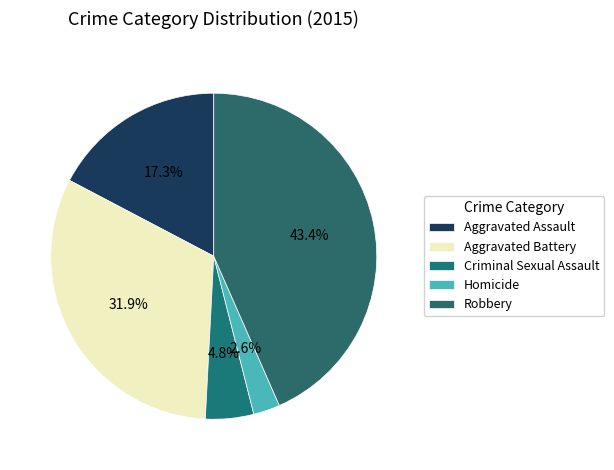

What percentage is the Criminal Sexual Assault slice, to the nearest percent?

5%